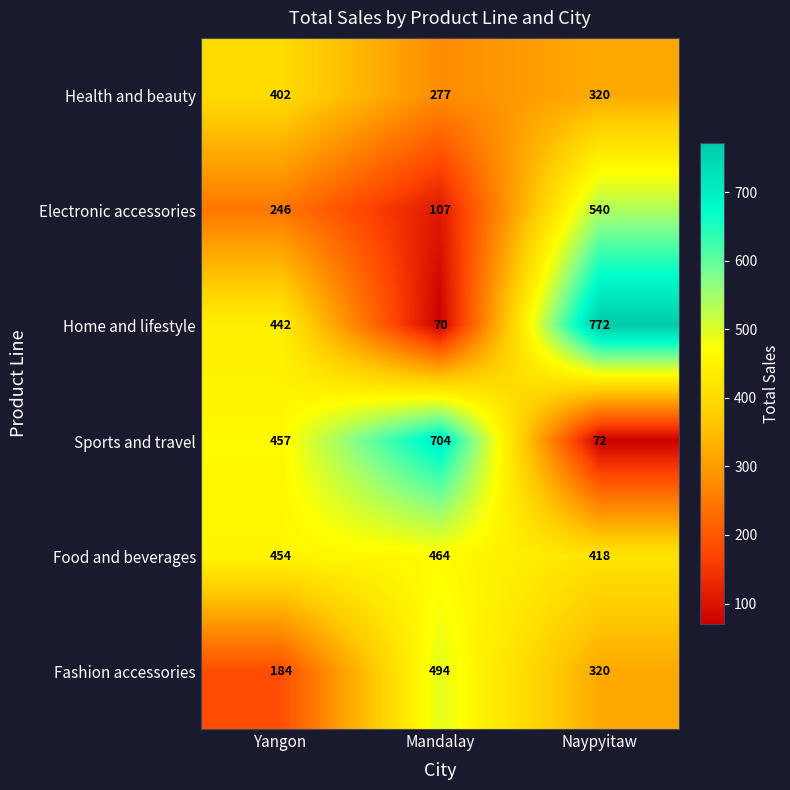

What is the sum of the Health and beauty values at Mandalay and Naypyitaw?

597